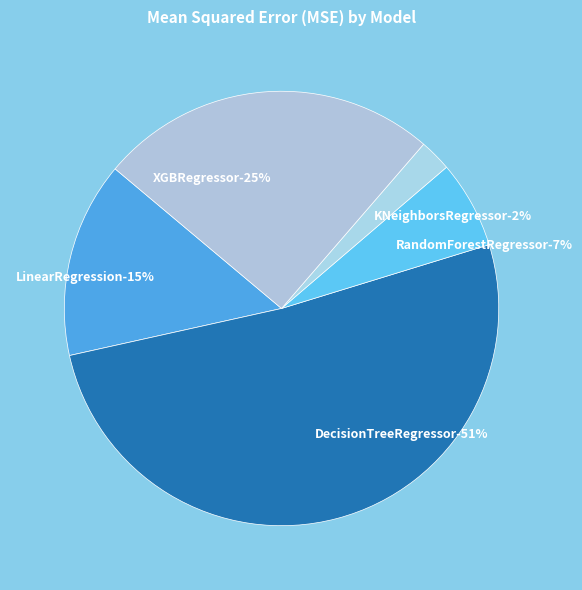

What percentage is the XGBRegressor slice, to the nearest percent?

25%